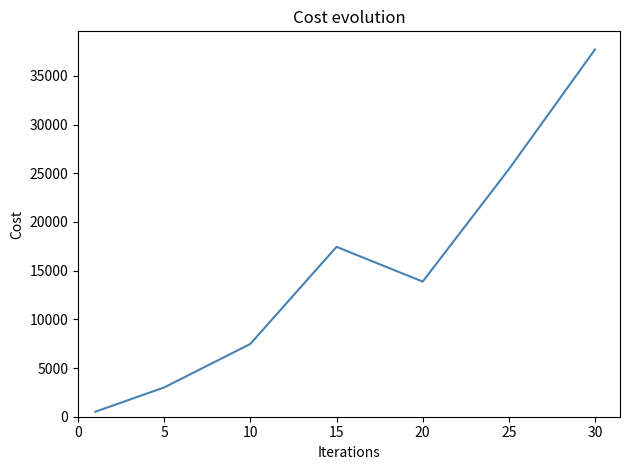

What is the sum of all values?

105440.2